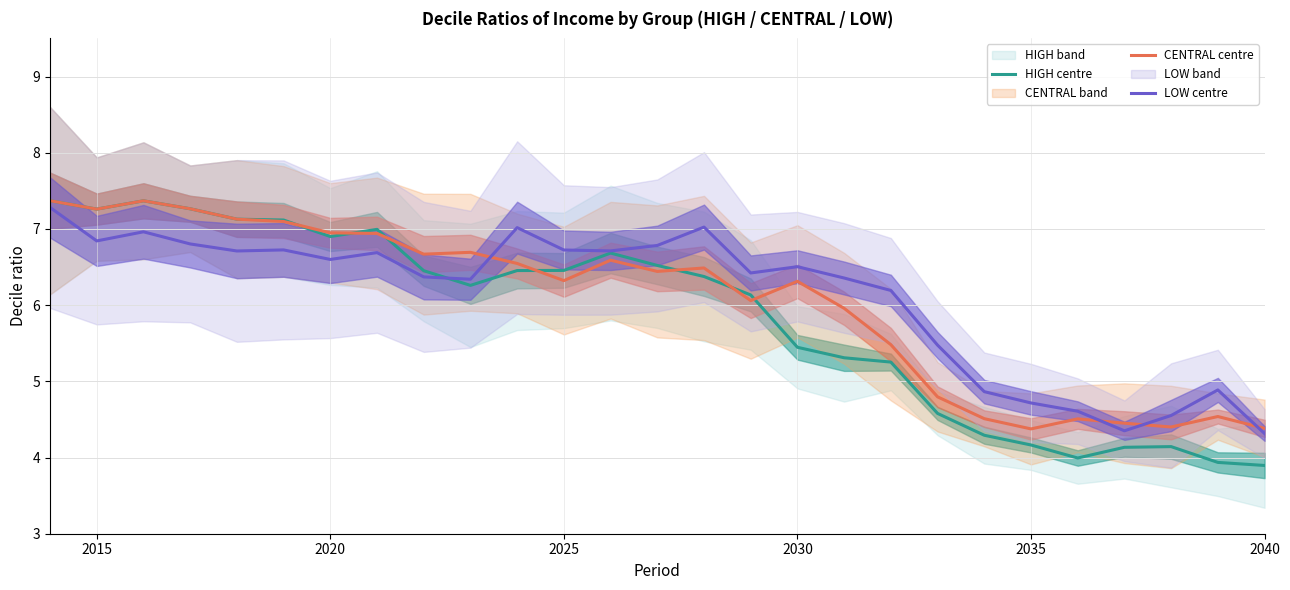

What is the maximum value shown in the chart?

7.4